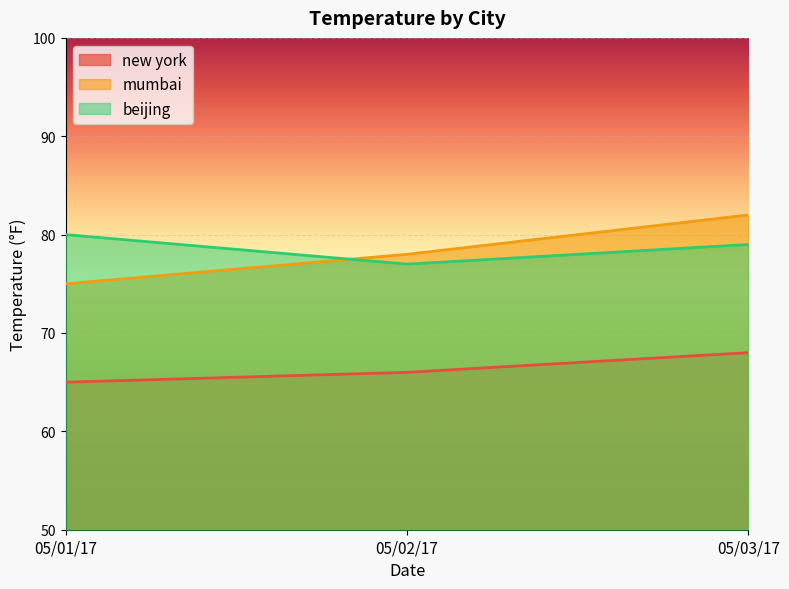

At how many categories does at least one series exceed 68?

3